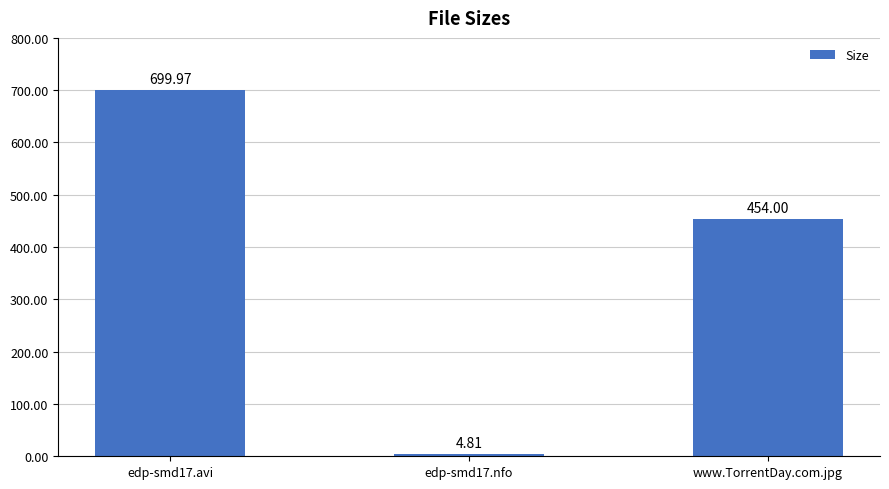

True or false: the data shows 160.6 at edp-smd17.avi.

False